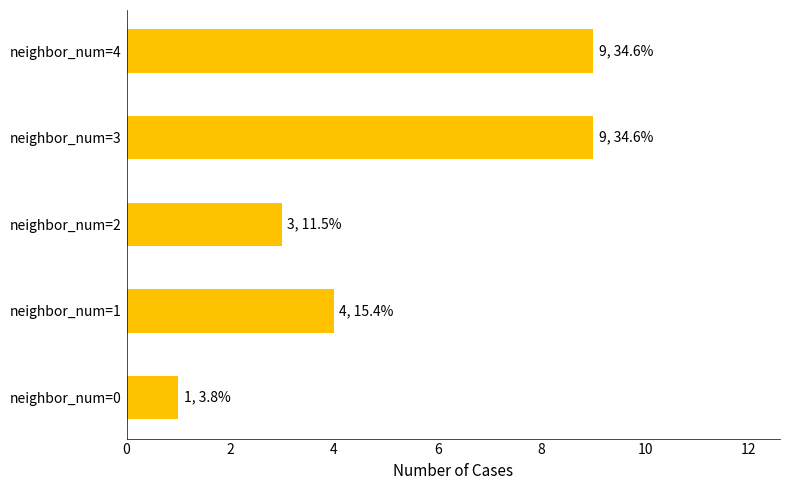

What is the difference between the second highest and minimum values?

8